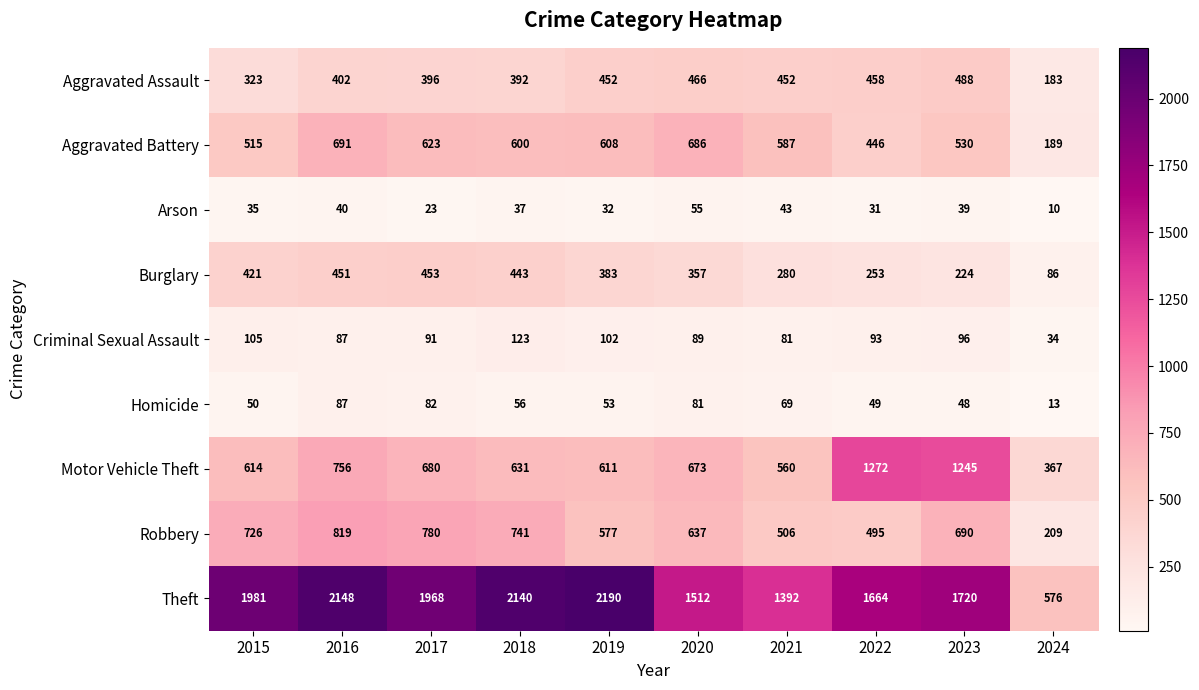

At which label does Arson reach its minimum?

2024